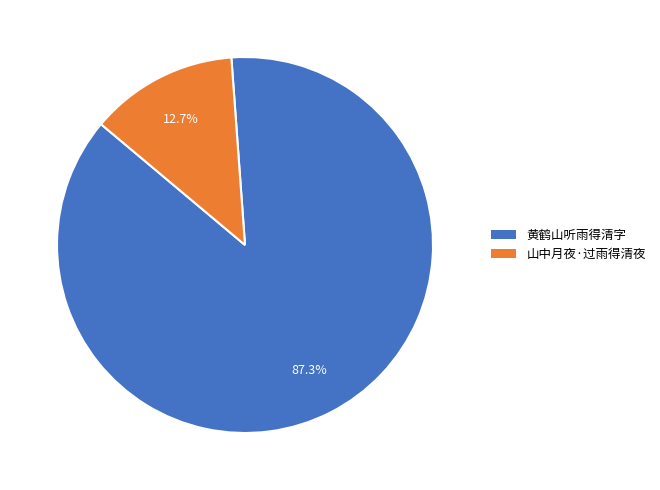

To the nearest percent, what portion does 黄鹤山听雨得清字 represent?

87%